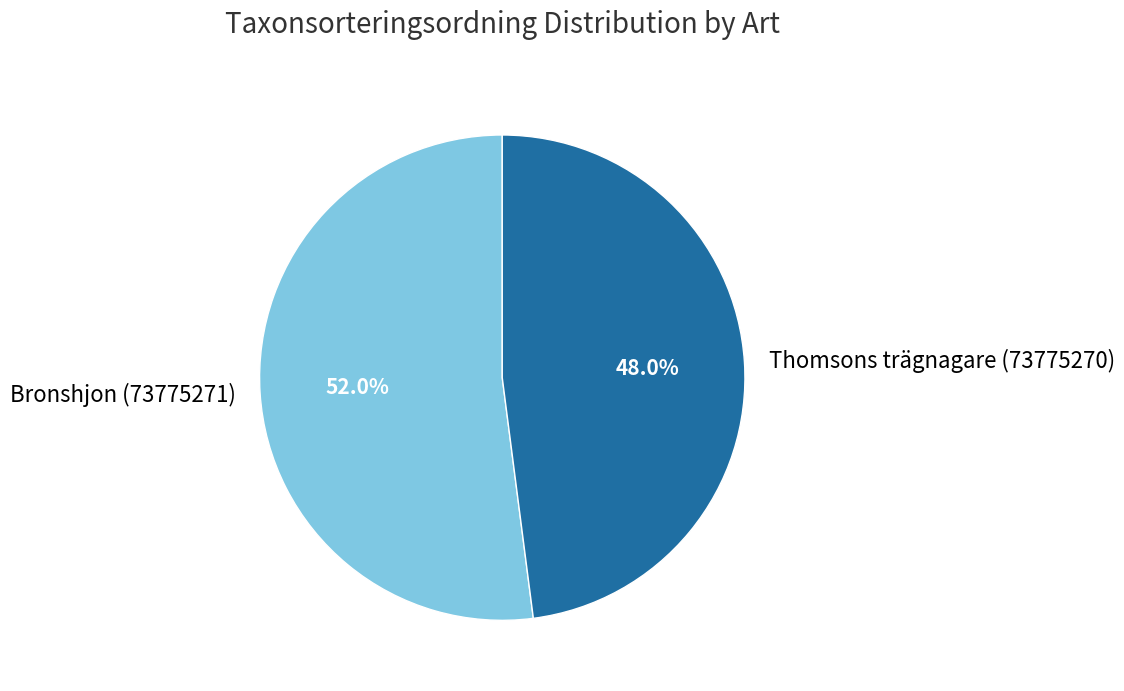

What percentage is NOT represented by Thomsons trägnagare (73775270)?

52.0%